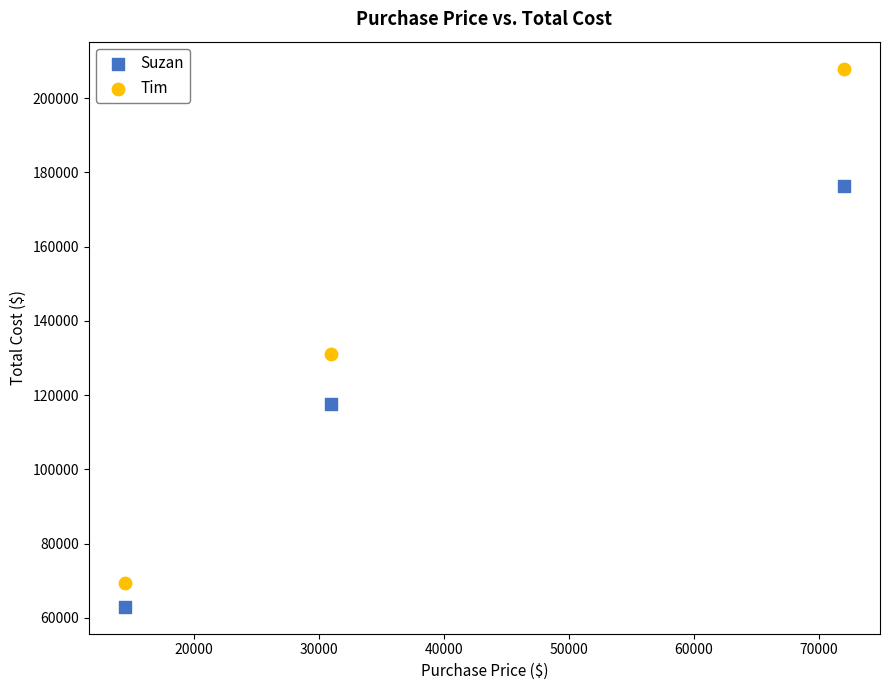

Which series contains the lowest Y value?

Suzan